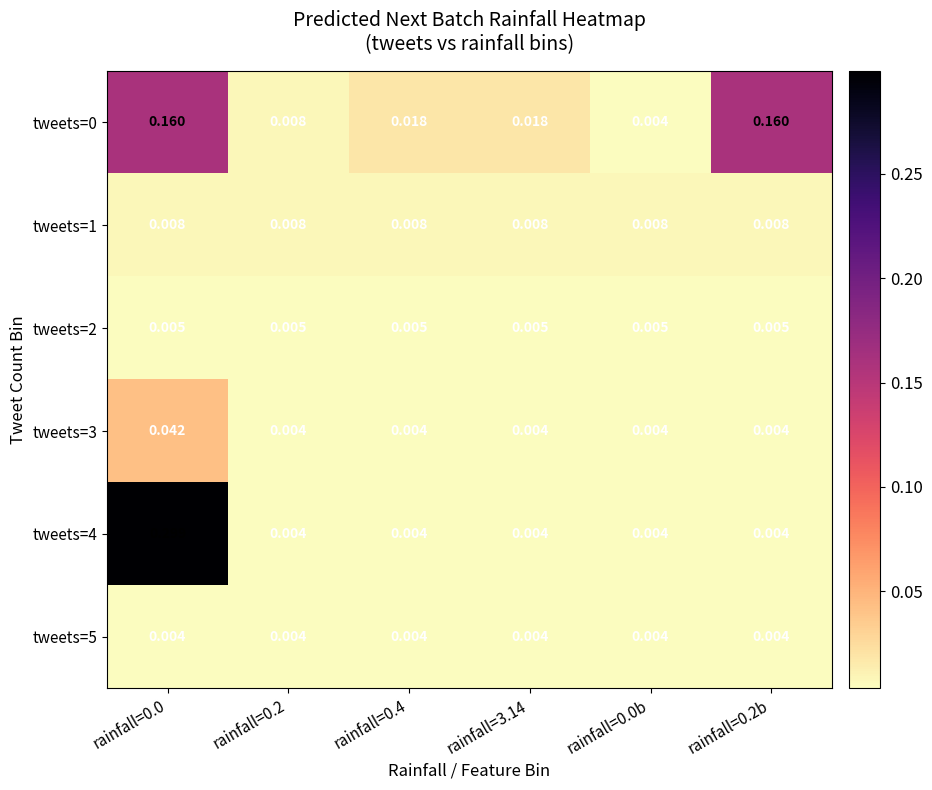

At how many categories does at least one series exceed 0?

6